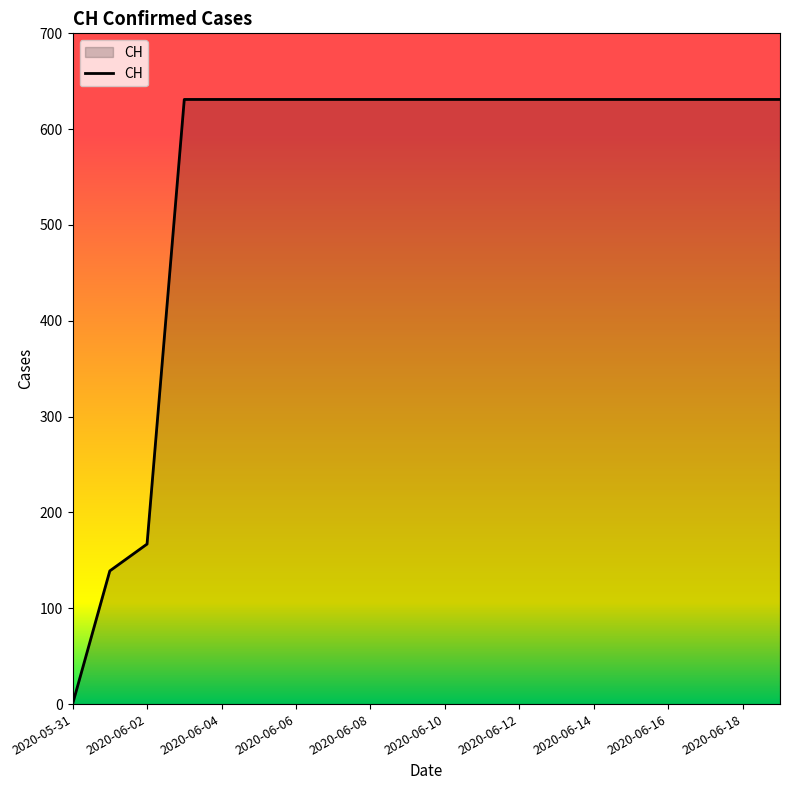

What is the maximum value shown in the chart?

631